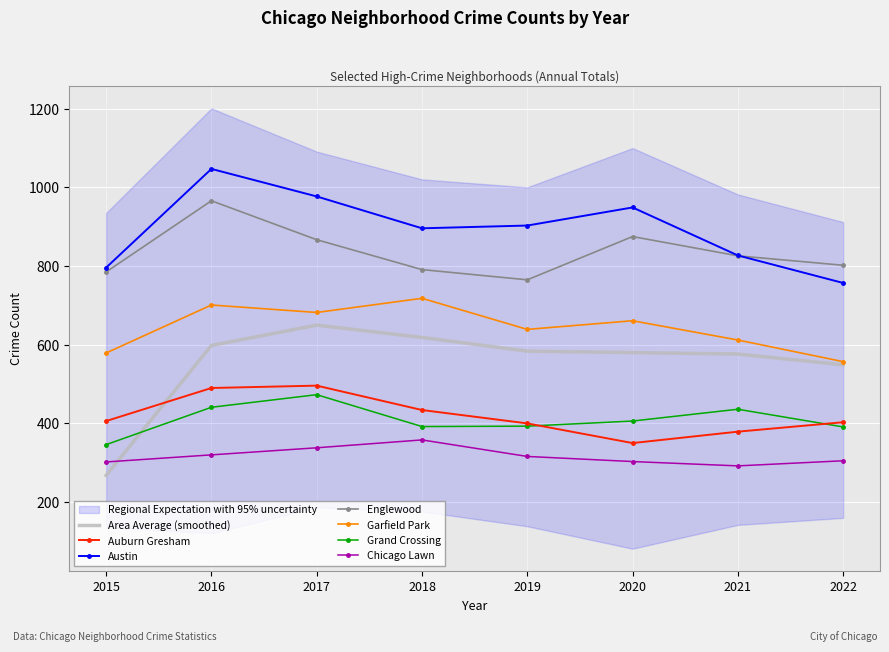

Between 2015 and 2017, which series saw the biggest shift?

Austin